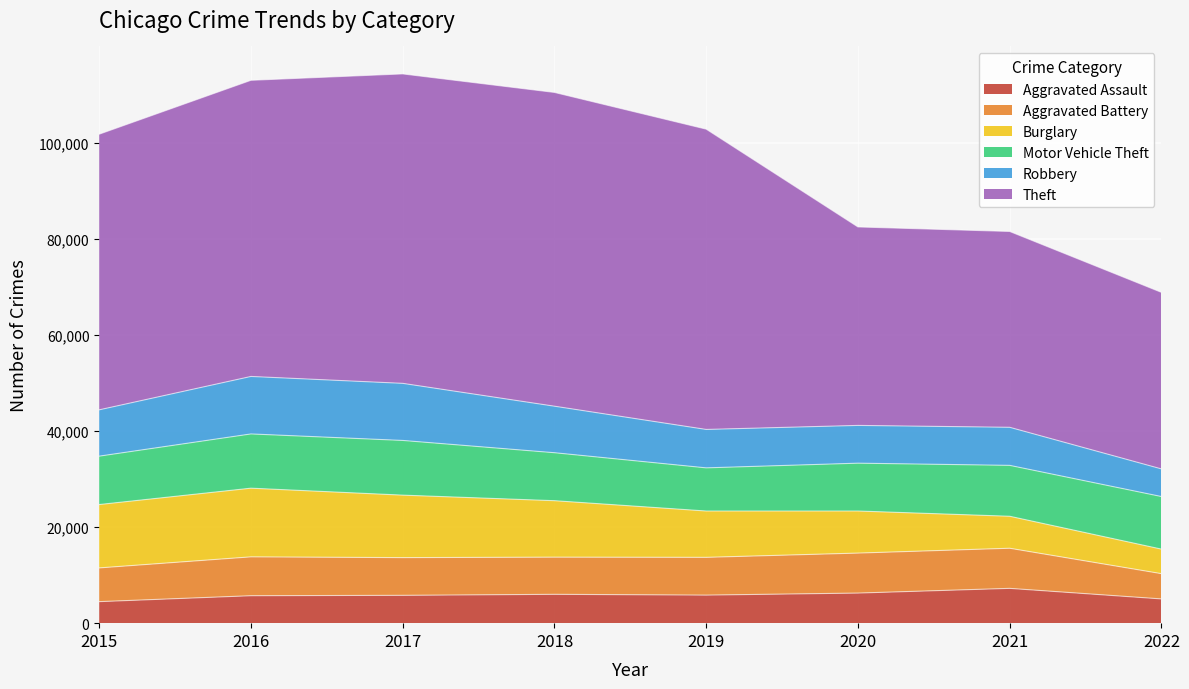

What is the difference between the highest and lowest values at 2020?

35033